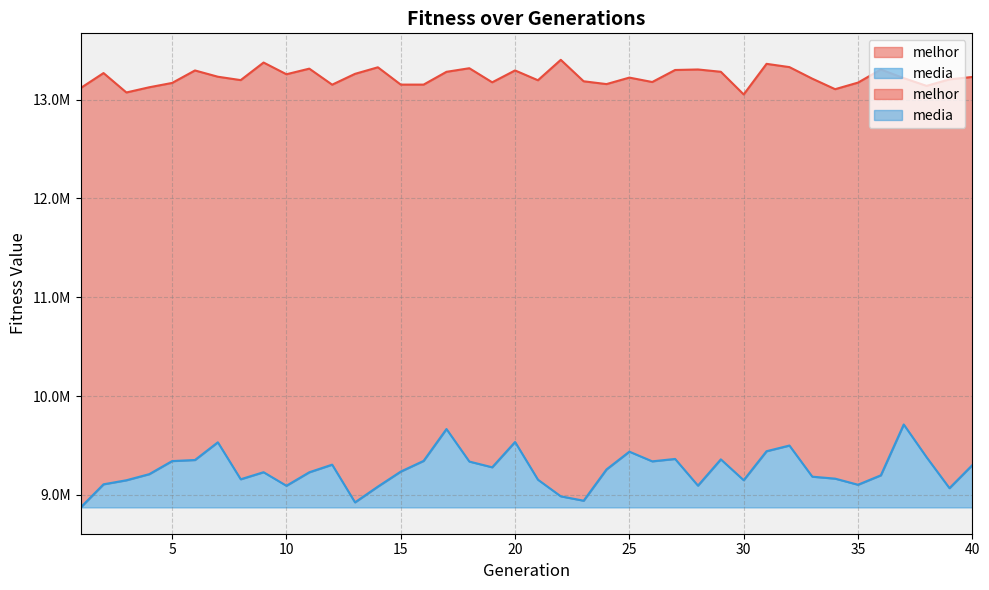

How many data points in media are less than 9235828?

20